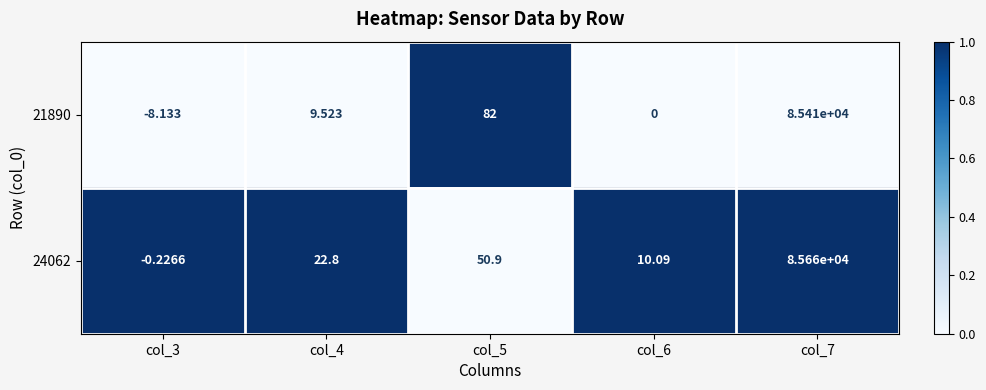

Count the number of data series in this chart.

2